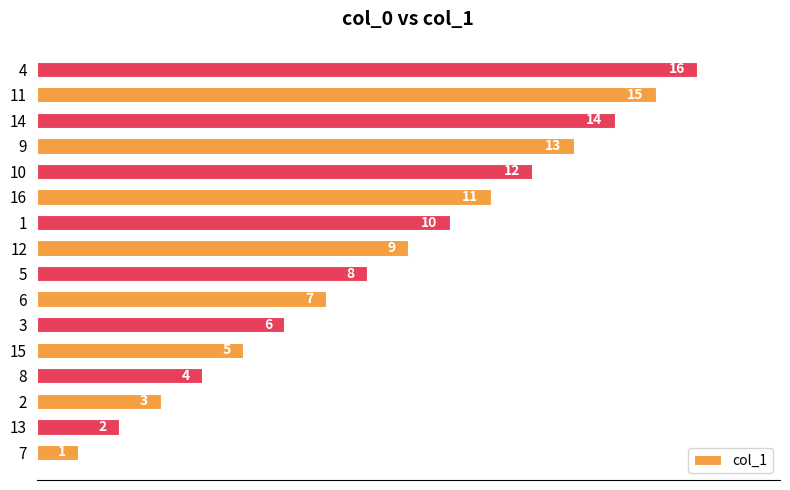

Rank the categories by value from highest to lowest.

4, 11, 14, 9, 10, 16, 1, 12, 5, 6, 3, 15, 8, 2, 13, 7